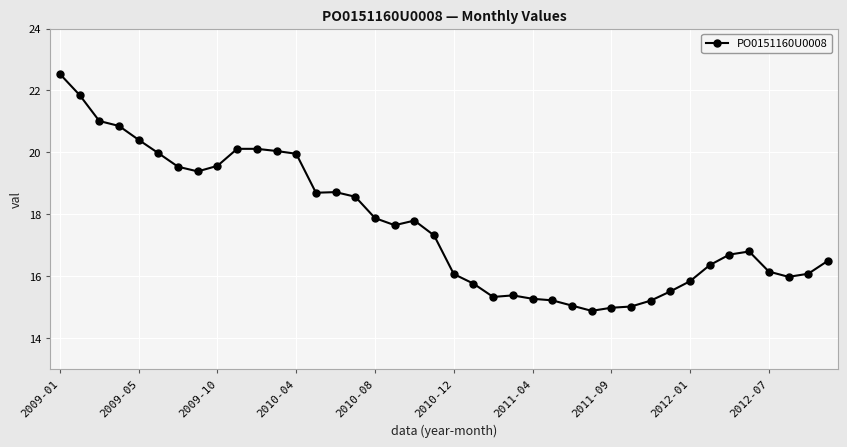

True or false: there are more than 1 points higher than both neighbors.

True